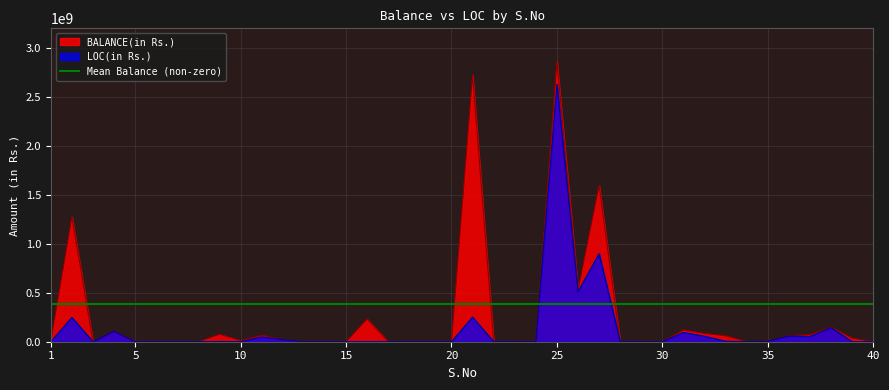

Between 10 and 39, which is larger?

39